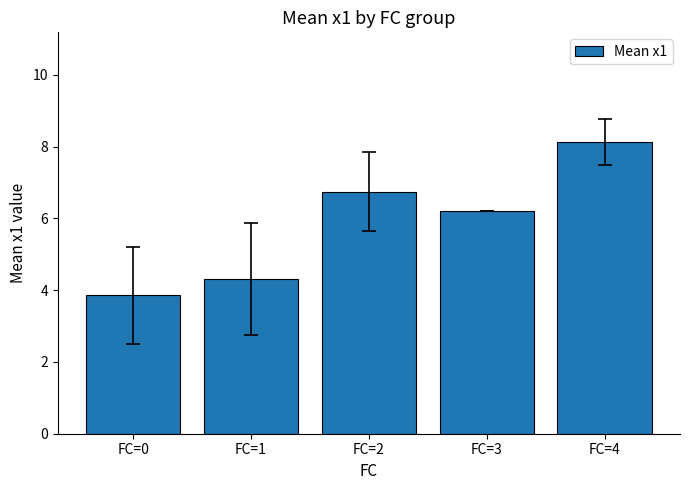

What is the difference between the values at FC=0 and FC=4?

4.3